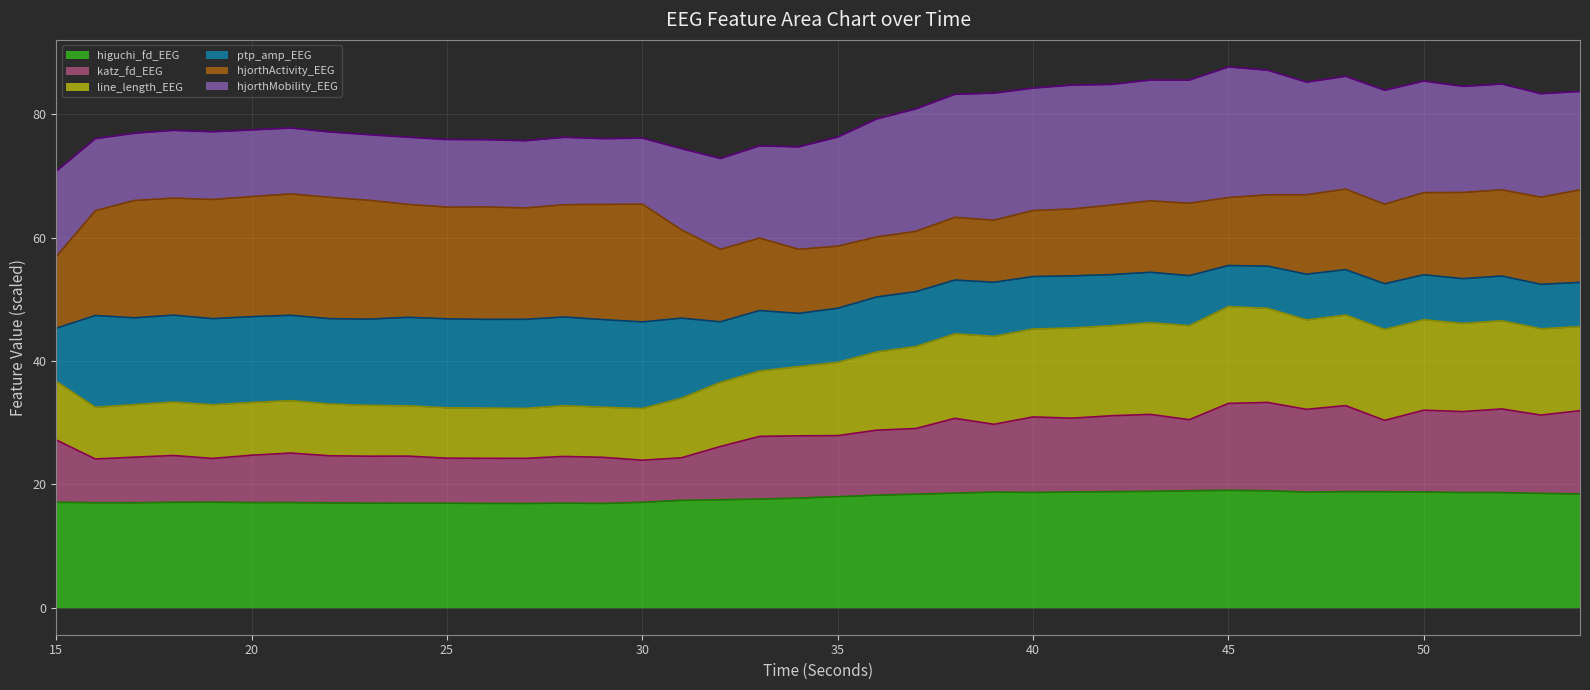

Rank the categories by higuchi_fd_EEG value from highest to lowest.

45, 44, 46, 43, 48, 42, 49, 41, 50, 47, 39, 40, 51, 52, 38, 53, 54, 37, 36, 35, 34, 33, 32, 31, 19, 15, 30, 18, 21, 20, 16, 17, 22, 23, 28, 24, 25, 26, 29, 27